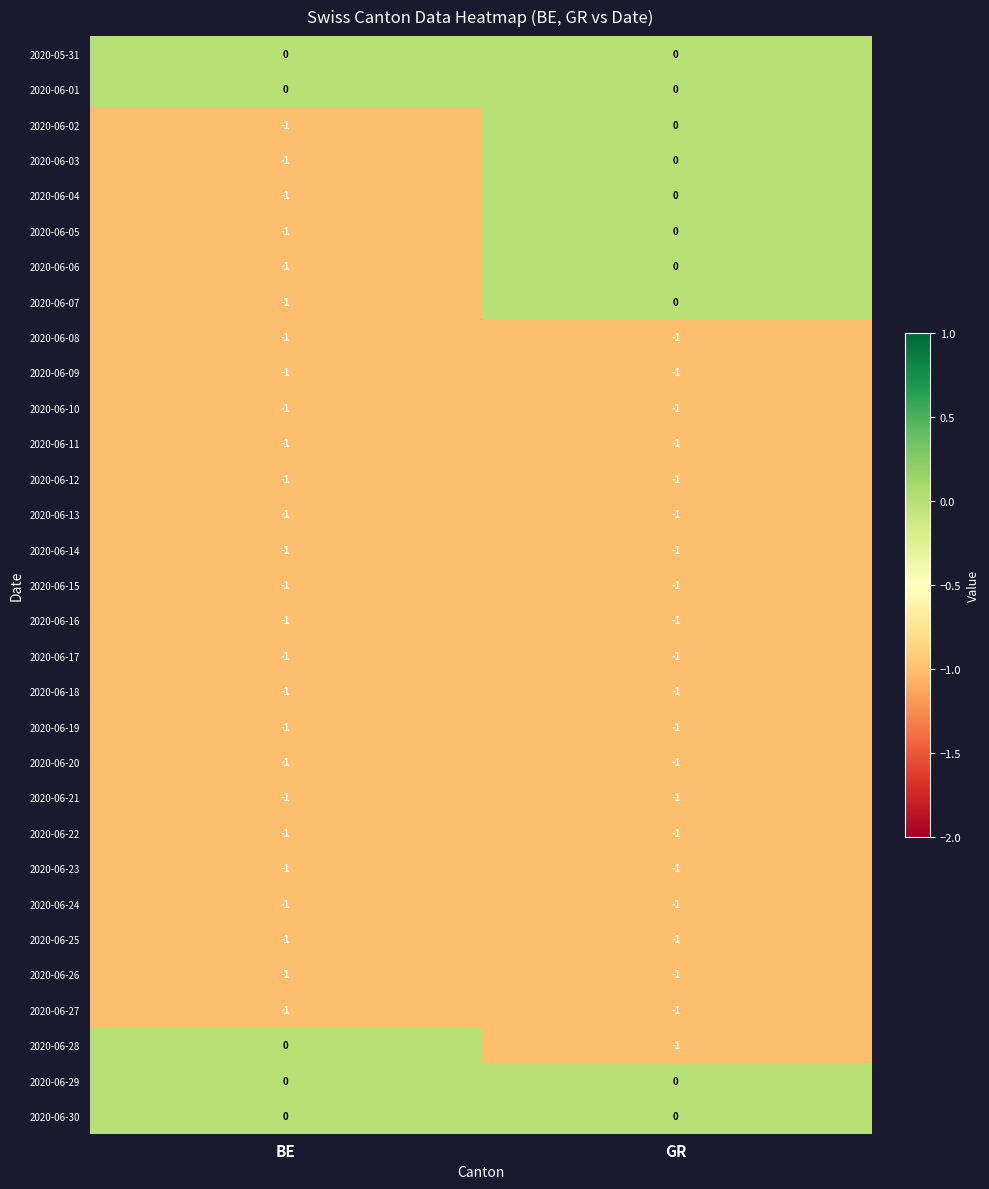

Is it true that 2020-06-28 equals -2 at GR?

False